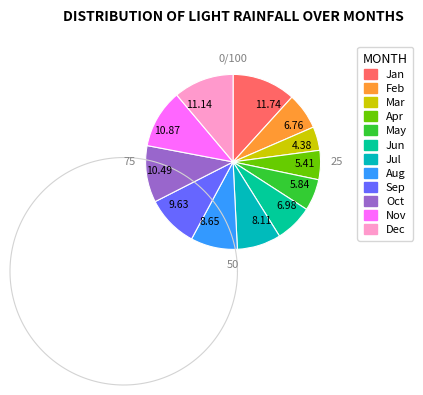

True or false: October accounts for 10% of the total.

True